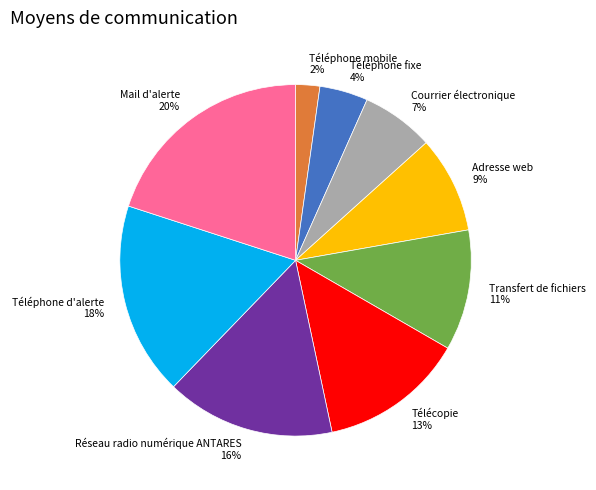

True or false: Téléphone d'alerte accounts for 7% of the total.

False